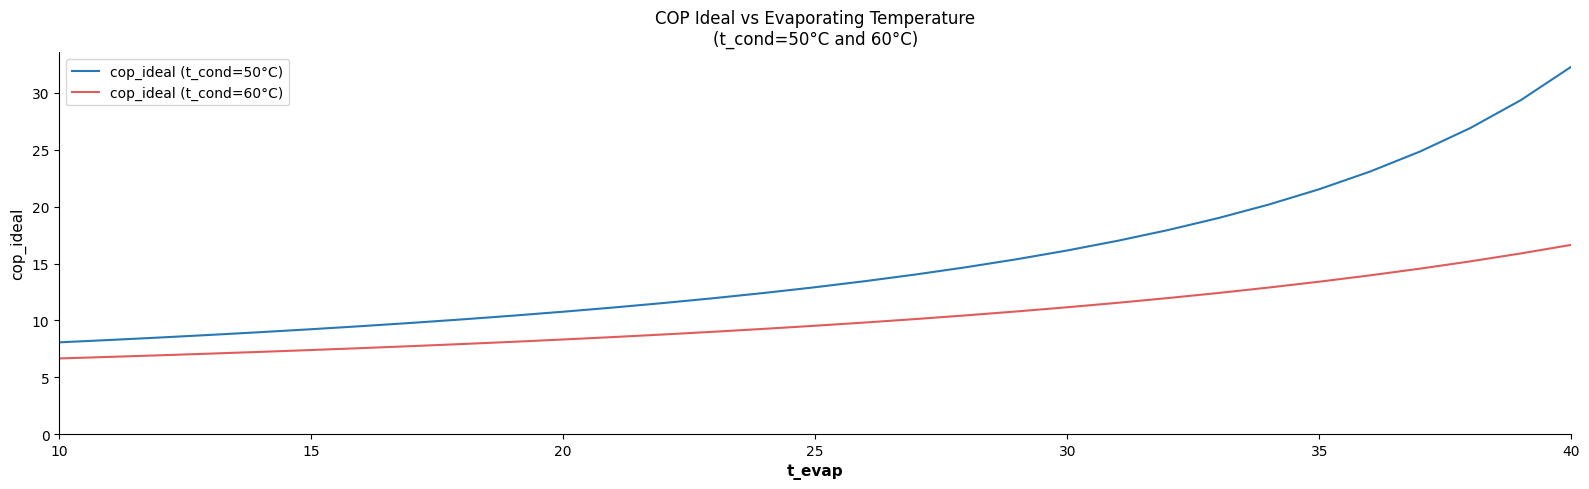

Which series has the widest spread of values?

cop_ideal (t_cond=50°C)